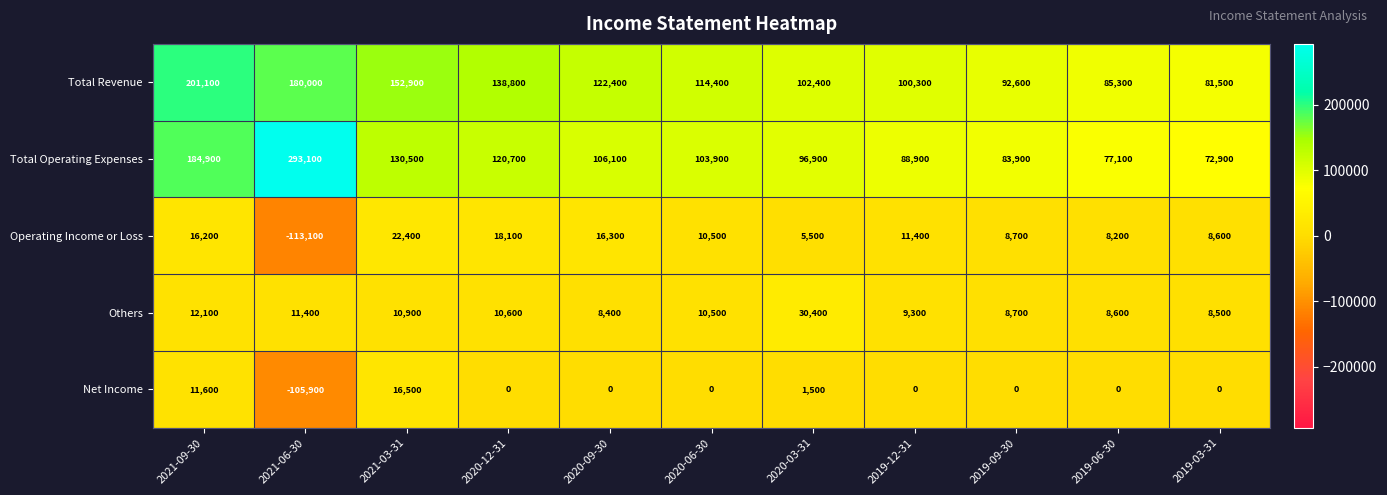

List the series in order of their peak value, lowest first.

Net Income, Operating Income or Loss, Others, Total Revenue, Total Operating Expenses